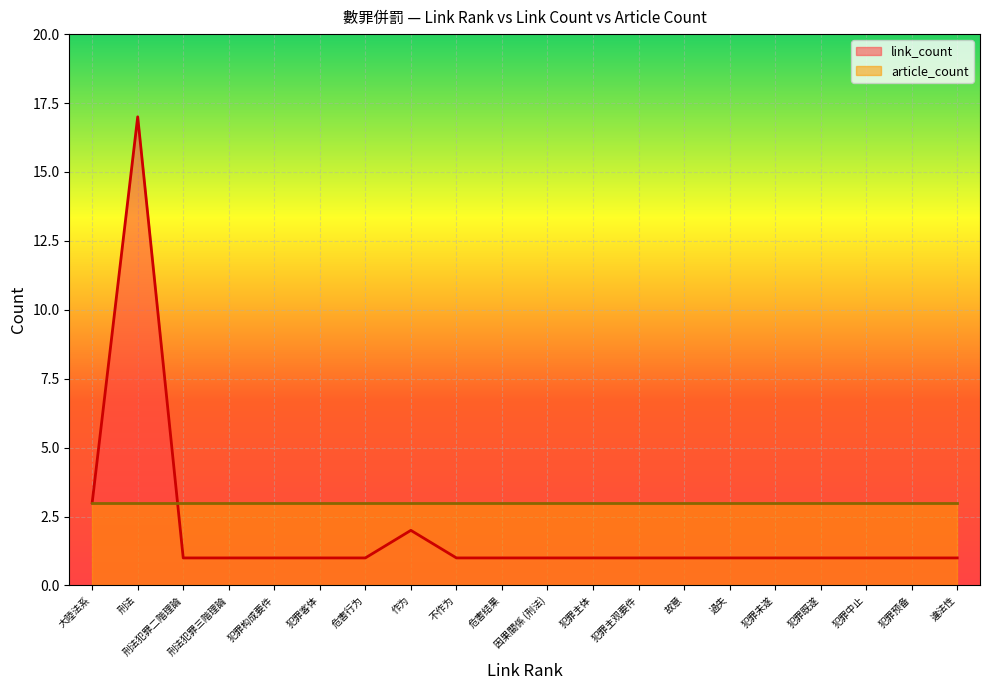

What are all the series names shown in the legend?

link_count, article_count